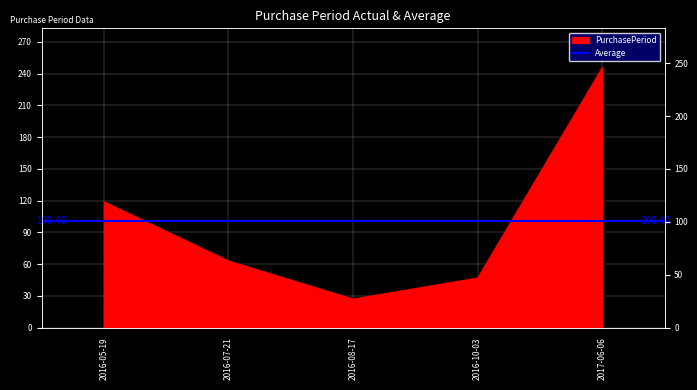

Does the chart display data point markers on the line(s)?

No